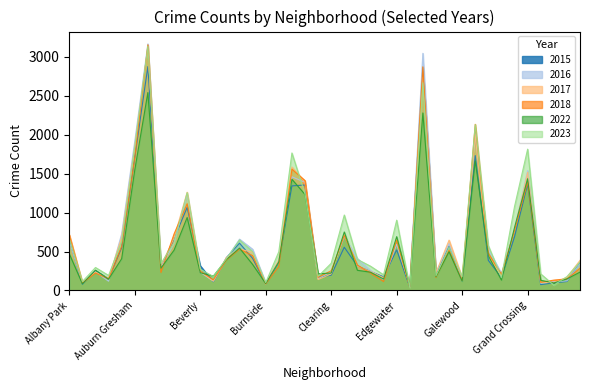

Is the value of 2016 at Beverly greater than the value of 2018 at Andersonville?

Yes